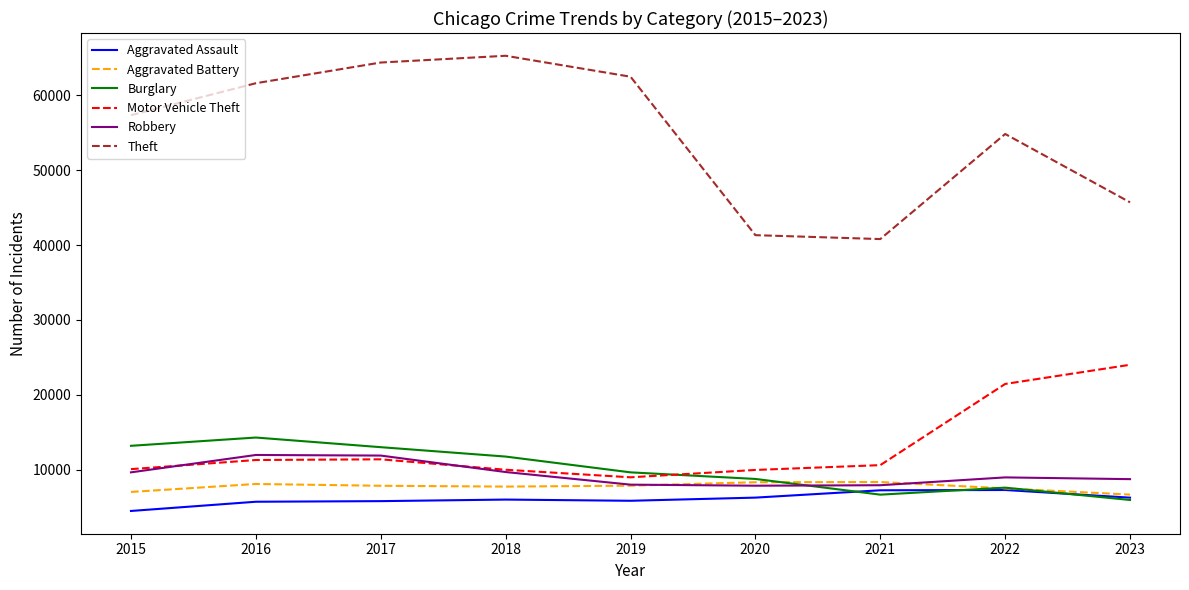

How many lines are shown in the chart?

6